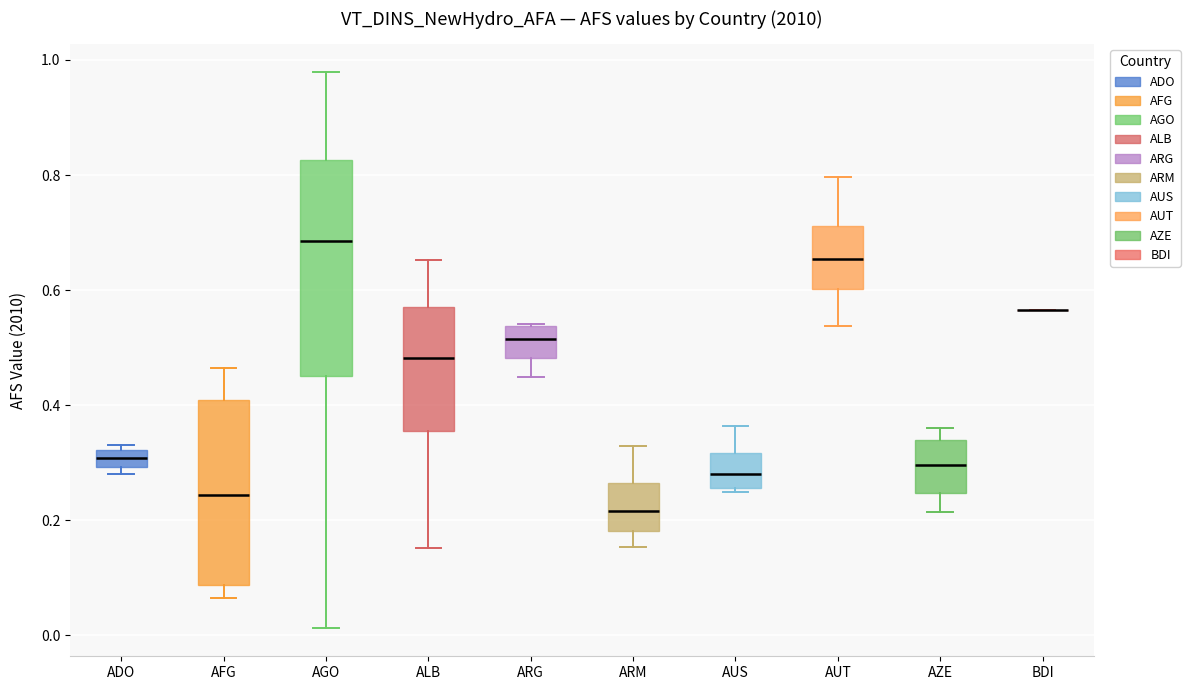

Reading left to right, transcribe this box plot: for each box, give where its median line is, the range the box spans, and where its two whiskers end, as read against the y-axis. The values are not printed on the chart, so give them approximately, as read against the axis.

ADO: median 0.30 (inside the box), box 0.30 to 0.32, whiskers 0.28 to 0.34
AFG: median 0.24, box 0.08 to 0.40, whiskers 0.06 to 0.46
AGO: median 0.68, box 0.44 to 0.82, whiskers 0.02 to 0.98
ALB: median 0.48, box 0.36 to 0.58, whiskers 0.16 to 0.66
ARG: median 0.52, box 0.48 to 0.54, whiskers 0.44 to 0.54
ARM: median 0.22, box 0.18 to 0.26, whiskers 0.16 to 0.32
AUS: median 0.28, box 0.26 to 0.32, whiskers 0.24 to 0.36
AUT: median 0.66, box 0.60 to 0.72, whiskers 0.54 to 0.80
AZE: median 0.30, box 0.24 to 0.34, whiskers 0.22 to 0.36
BDI: box collapsed to a line at 0.56, whiskers 0.56 to 0.56